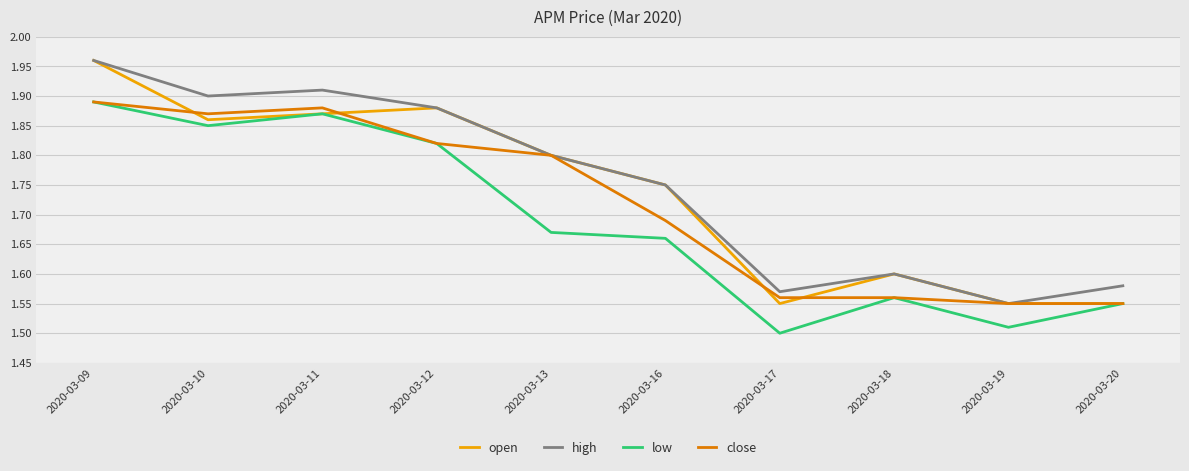

At which category is the sum across all series the highest?

2020-03-09